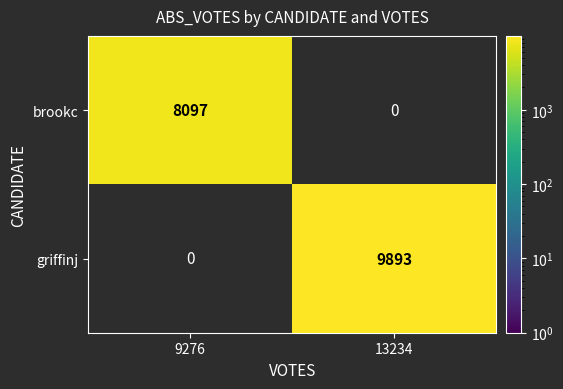

Is it true that griffinj equals 9893 at 13234?

True